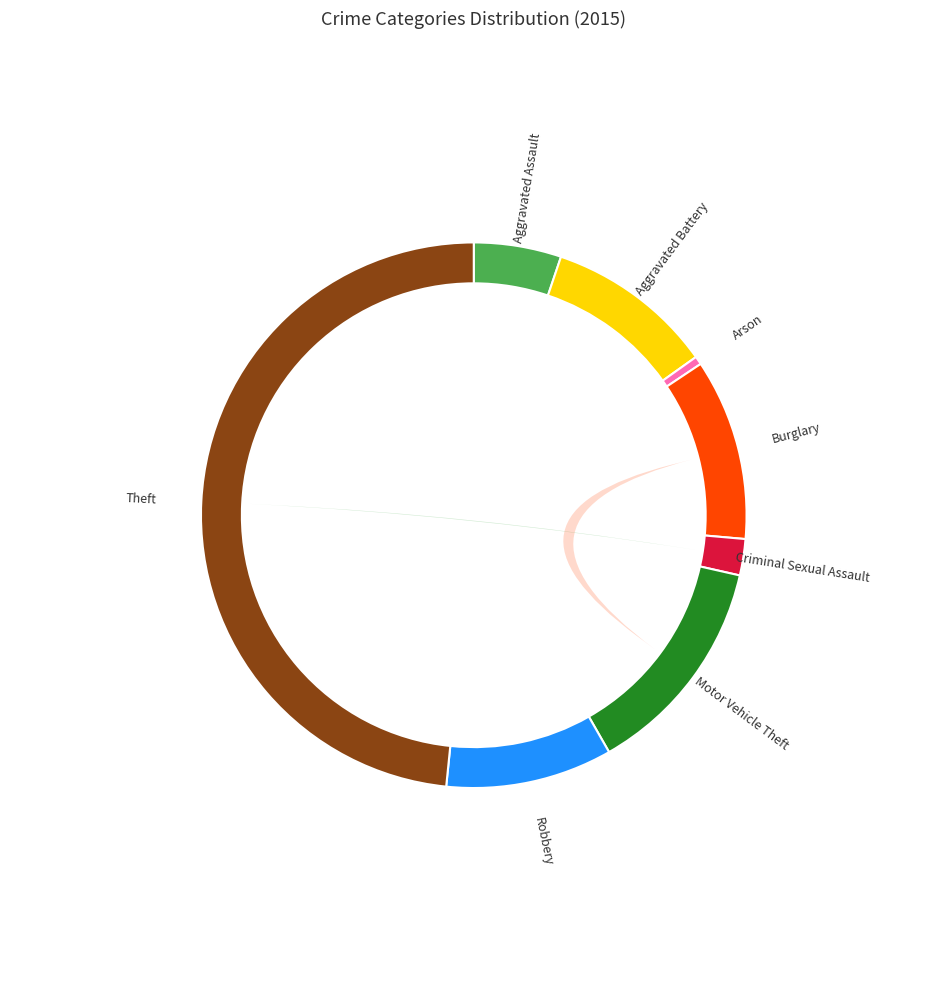

What is the change in value from Criminal Sexual Assault to Theft?

+473